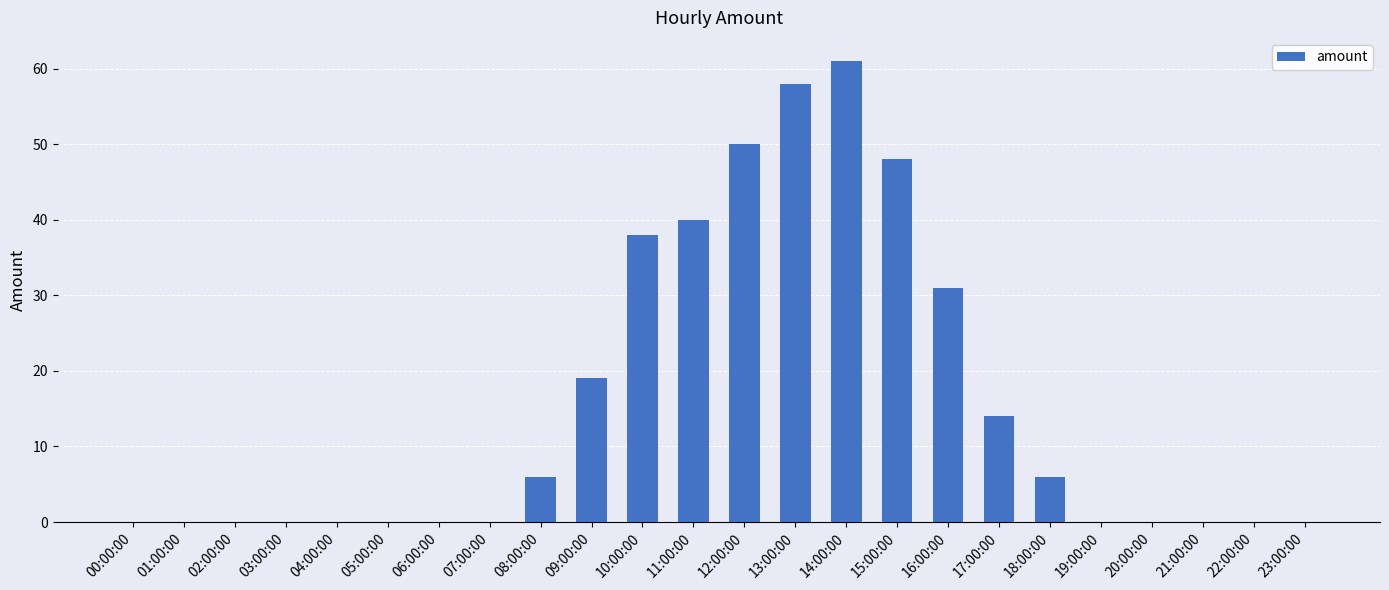

What is the sum of all values?

371